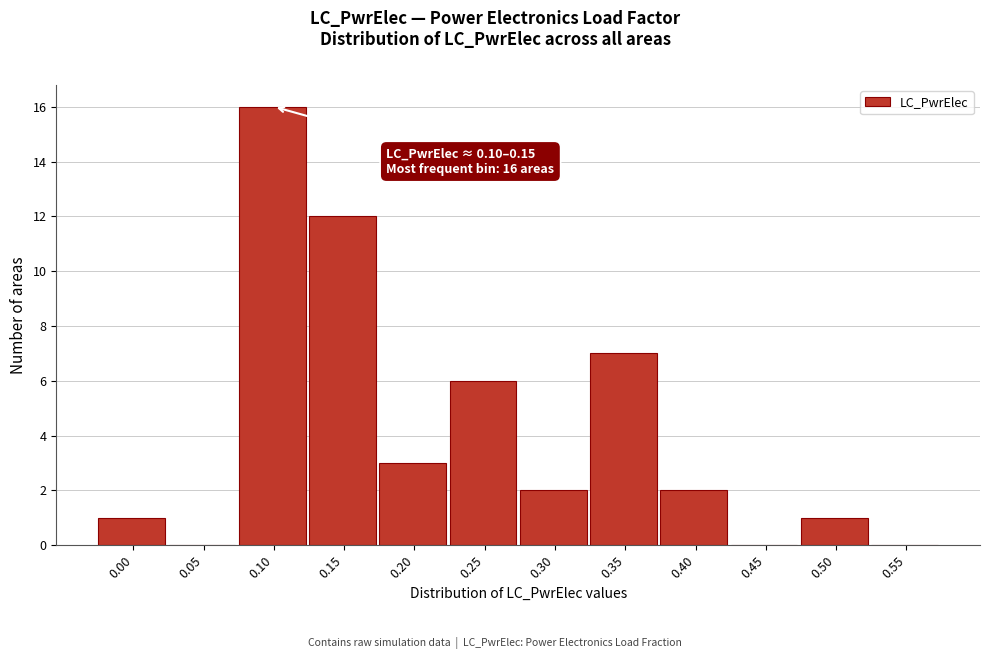

Reading left to right, what are all the values shown in this chart?

0.00=1	0.05=0	0.10=16	0.15=12	0.20=3	0.25=6	0.30=2	0.35=7	0.40=2	0.45=0	0.50=1	0.55=0